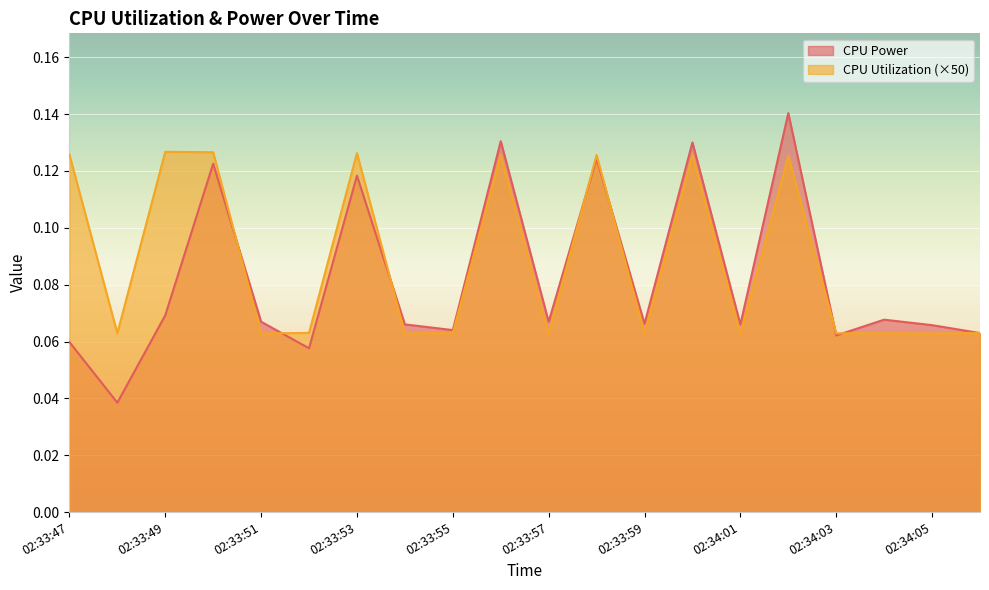

How many times do CPU Power and CPU Utilization cross each other?

7